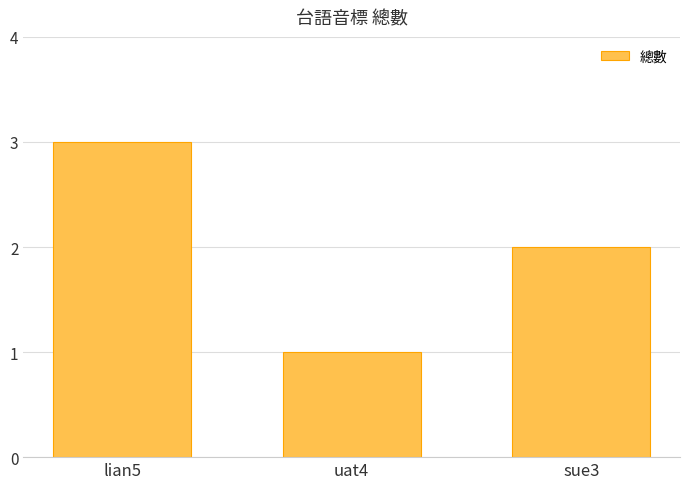

What is the value of the 3rd bar from the left?

2